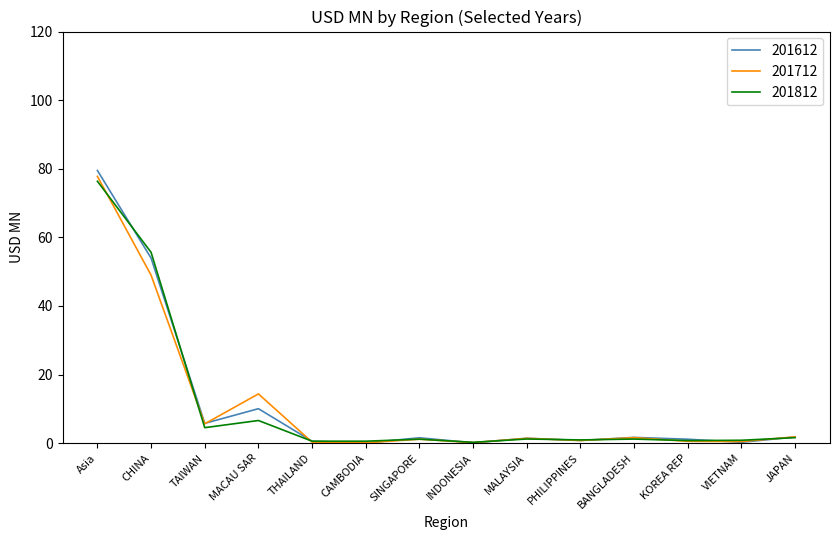

Where is the first local minimum for 201612?

TAIWAN